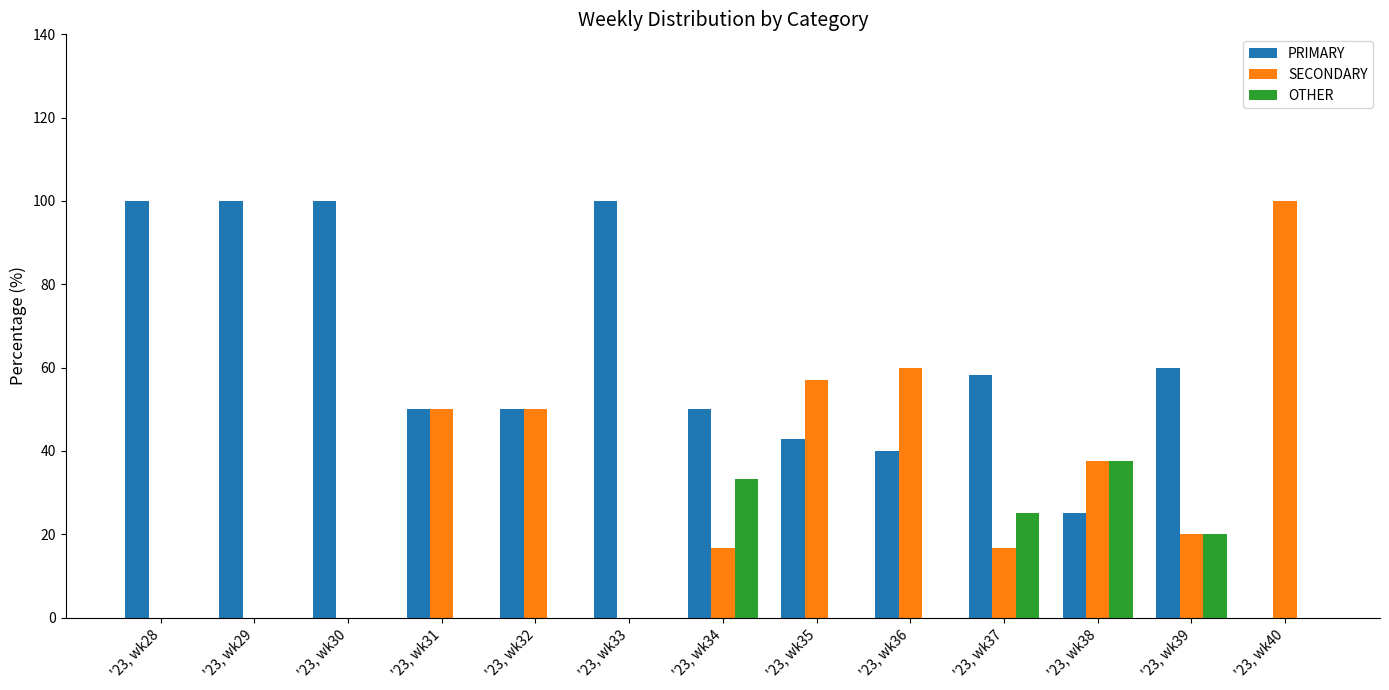

Where does the SECONDARY series first go above 20?

'23, wk31